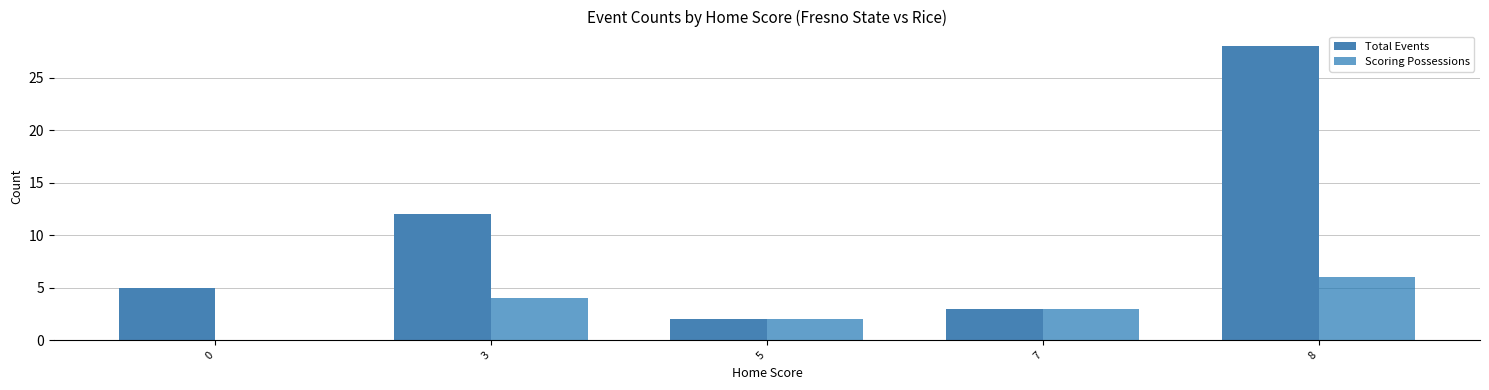

Count the Scoring Possessions values in the range 2 to 4.

3